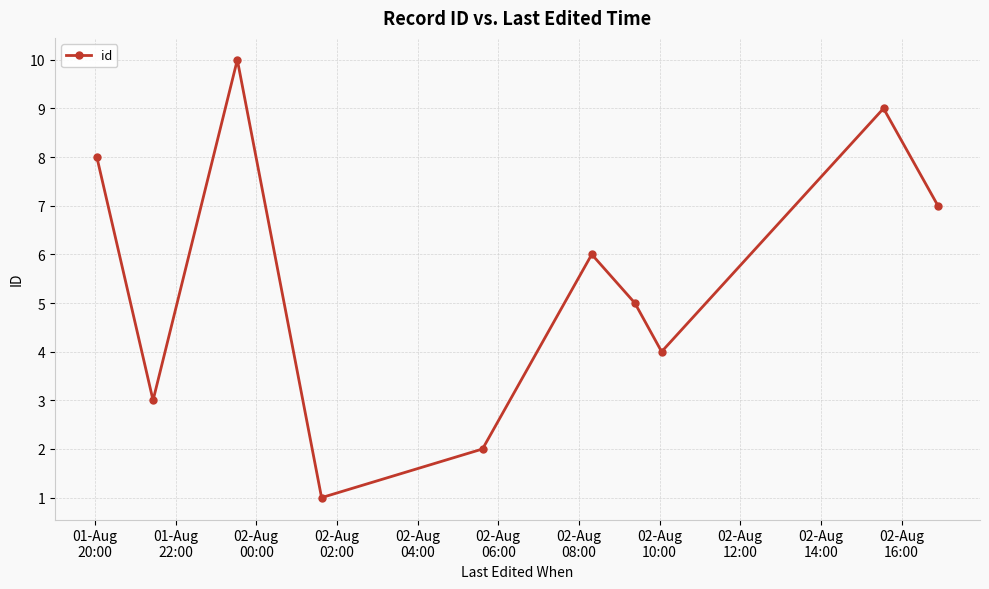

How many interior local valleys (lower than both neighbors) does the data have?

3